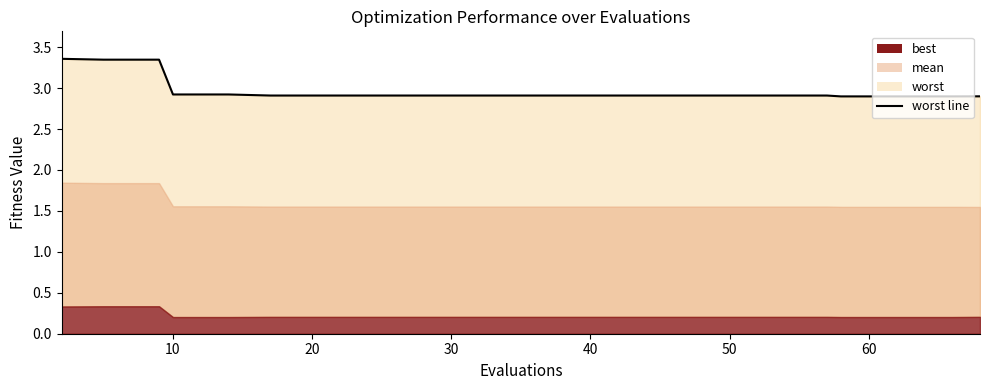

Where is the data nearest to the value 3?

10